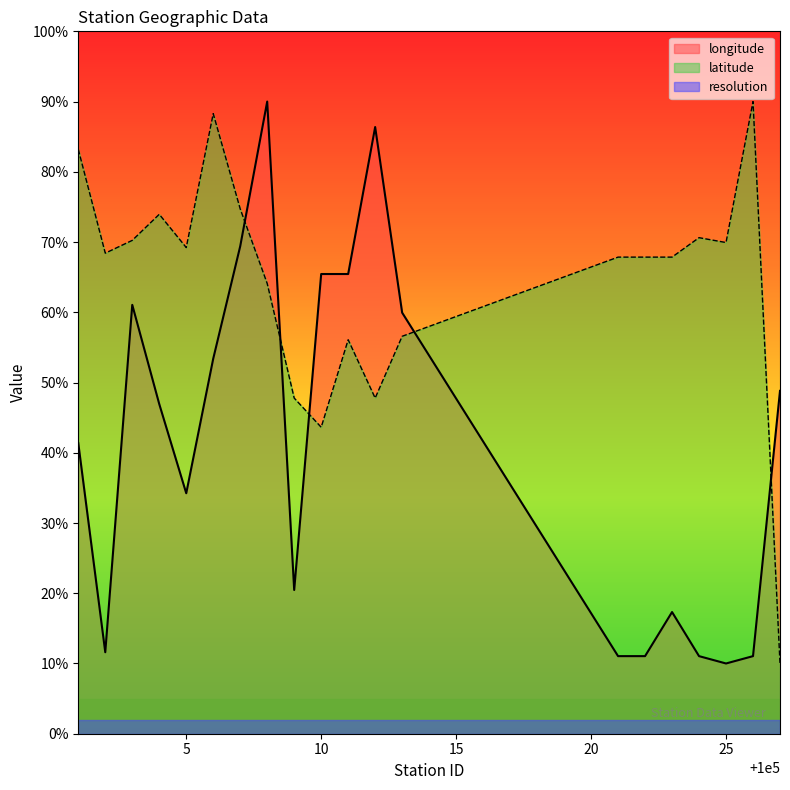

At 5, list the series in order from smallest to largest.

resolution, longitude, latitude